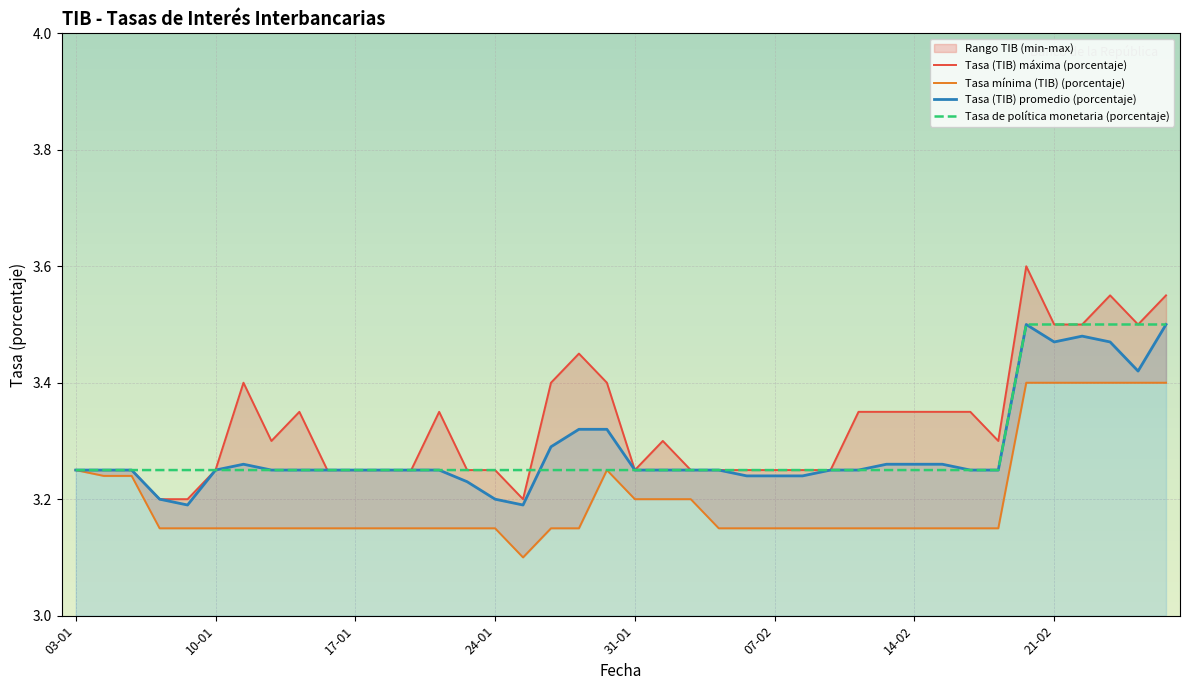

What is the lowest value of the Tasa de política monetaria (porcentaje) series?

3.2